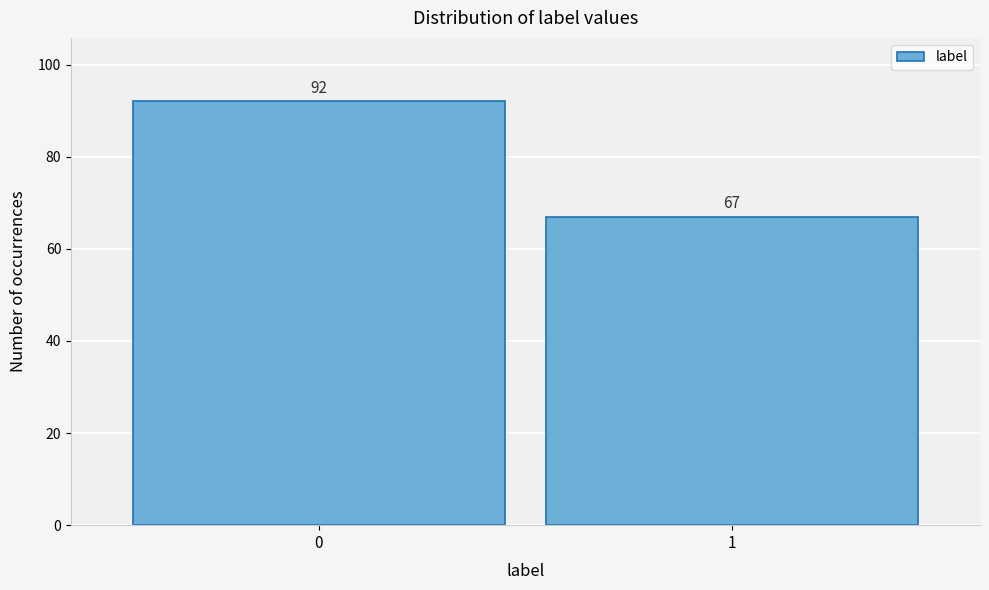

Reading left to right, what are all the values shown in this chart?

0=92	1=67